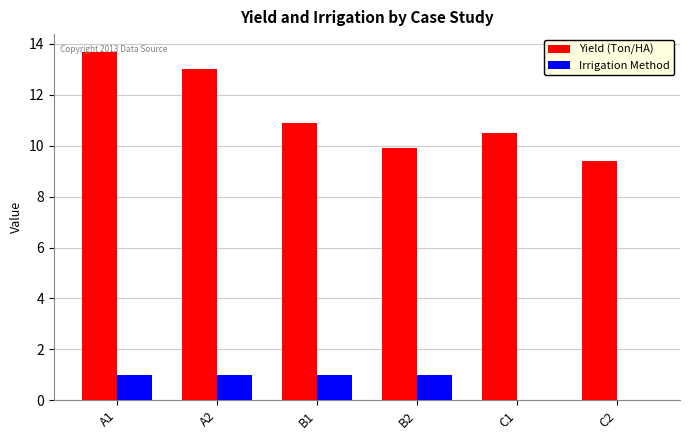

Which series has the largest total across all categories?

Yield (Ton/HA)